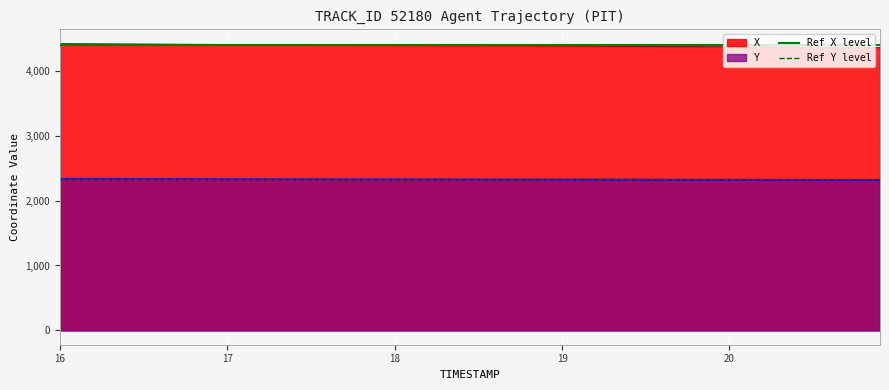

True or false: X and Y cross at least once.

False